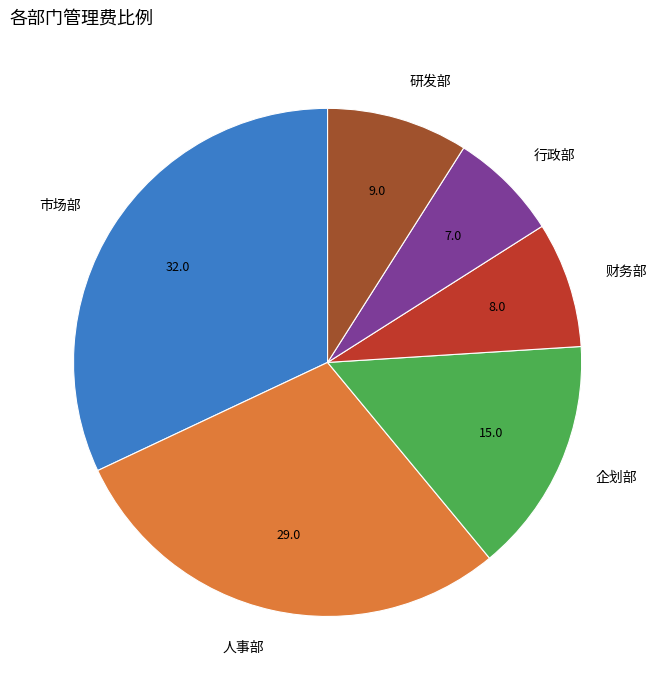

How many segments does this pie chart have?

6